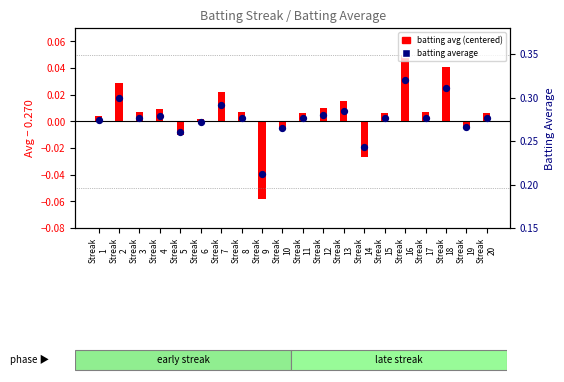

Which series has the largest total across all categories?

batting average